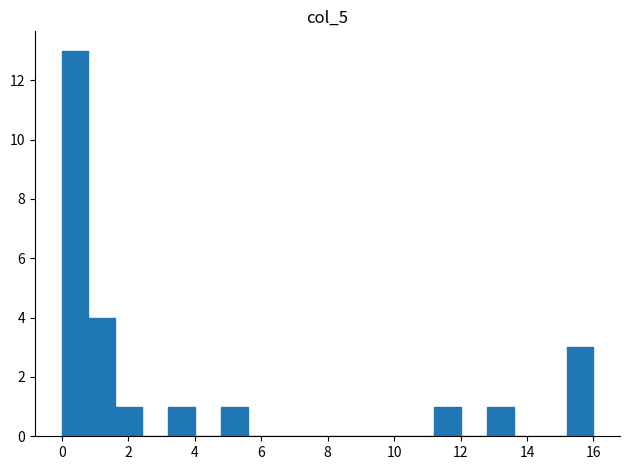

Read against the x-axis, roughly where is the centre of the tallest bar?

0.4